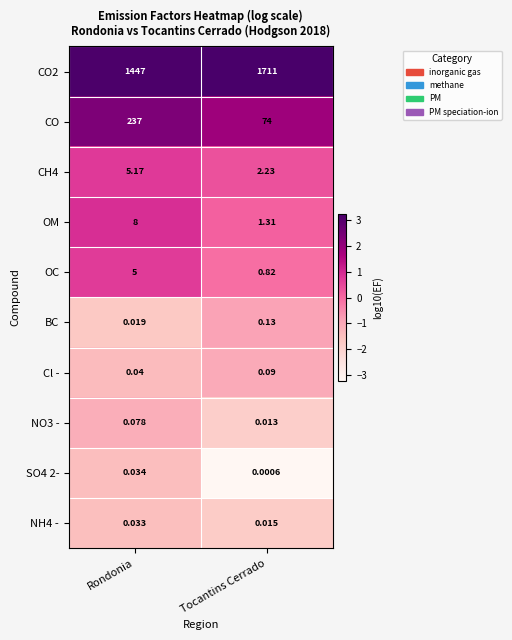

Which category has the highest value across all series?

Tocantins Cerrado